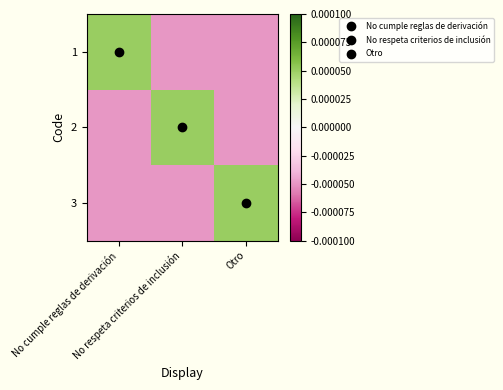

At how many categories does at least one series exceed 0?

3